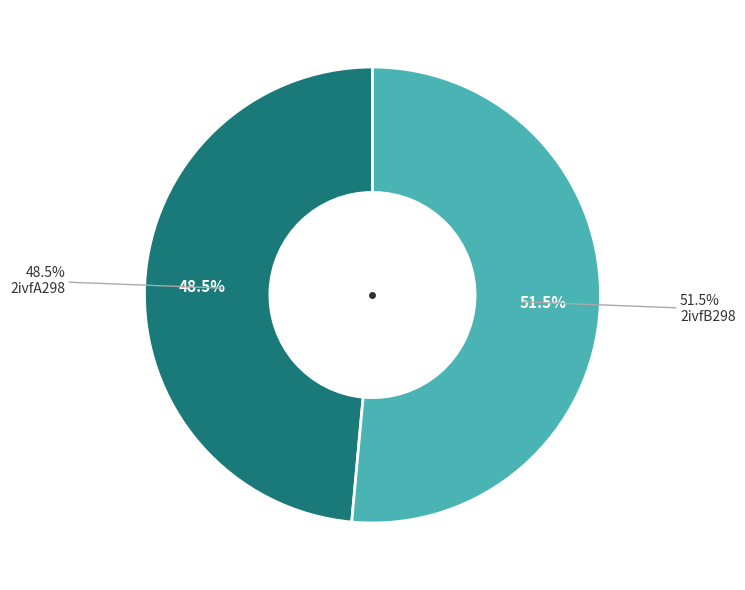

How many segments does this pie chart have?

2